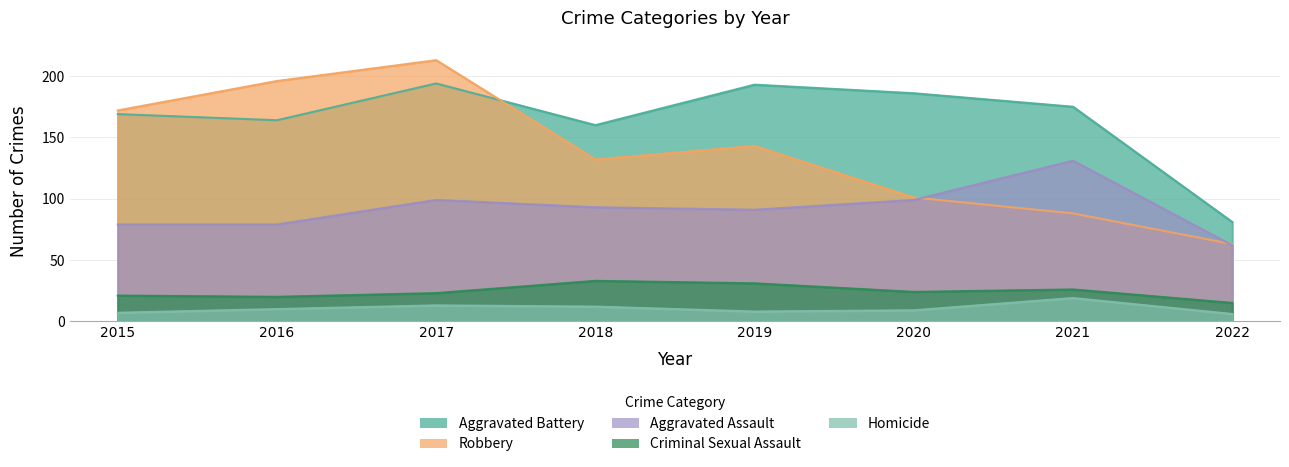

True or false: Aggravated Assault has a value of 93 at 2018.

True